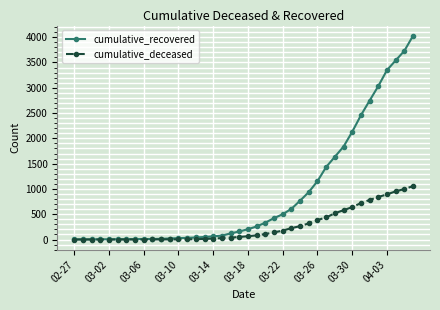

Rank the series by their average value, from lowest to highest.

cumulative_deceased, cumulative_recovered